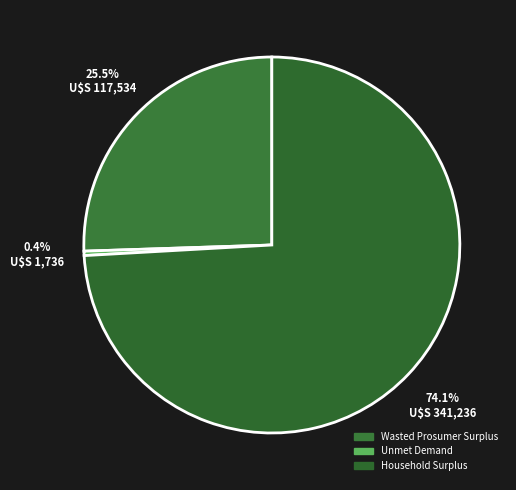

To the nearest percent, what portion does Wasted Prosumer Surplus represent?

26%